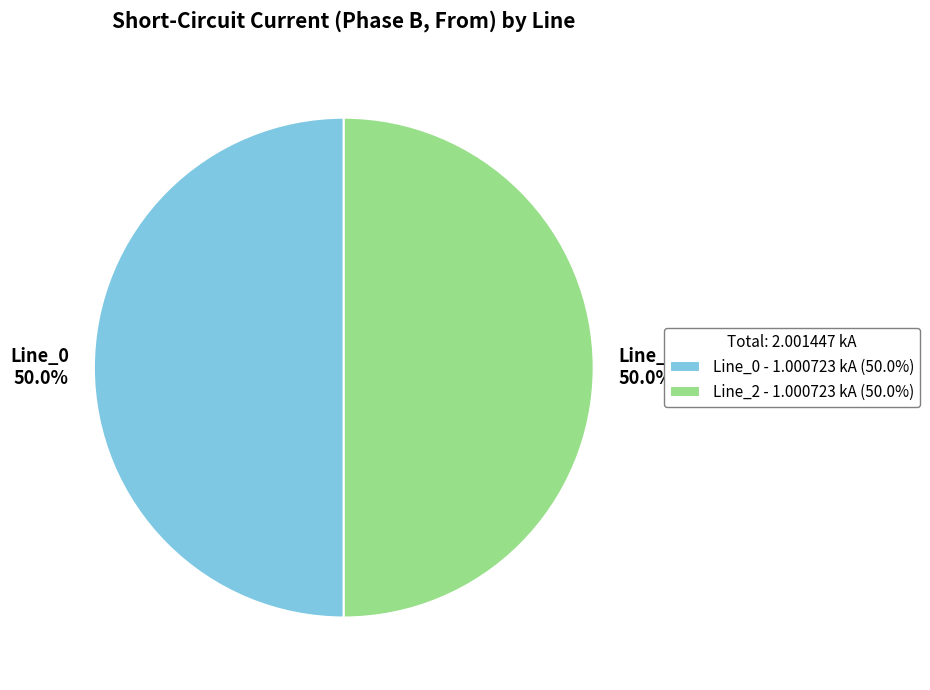

What is the ratio of the value at Line_2 50.0% to the value at Line_0 50.0%?

1.0